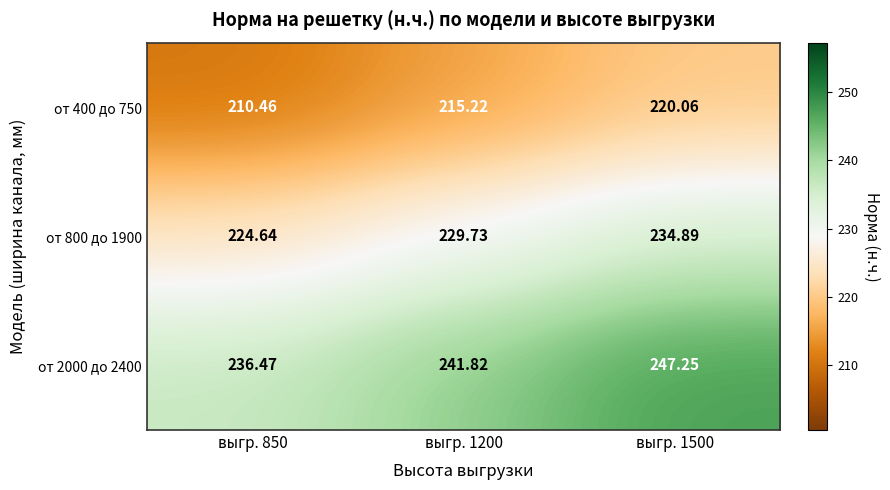

What is the maximum value shown in the chart?

247.3